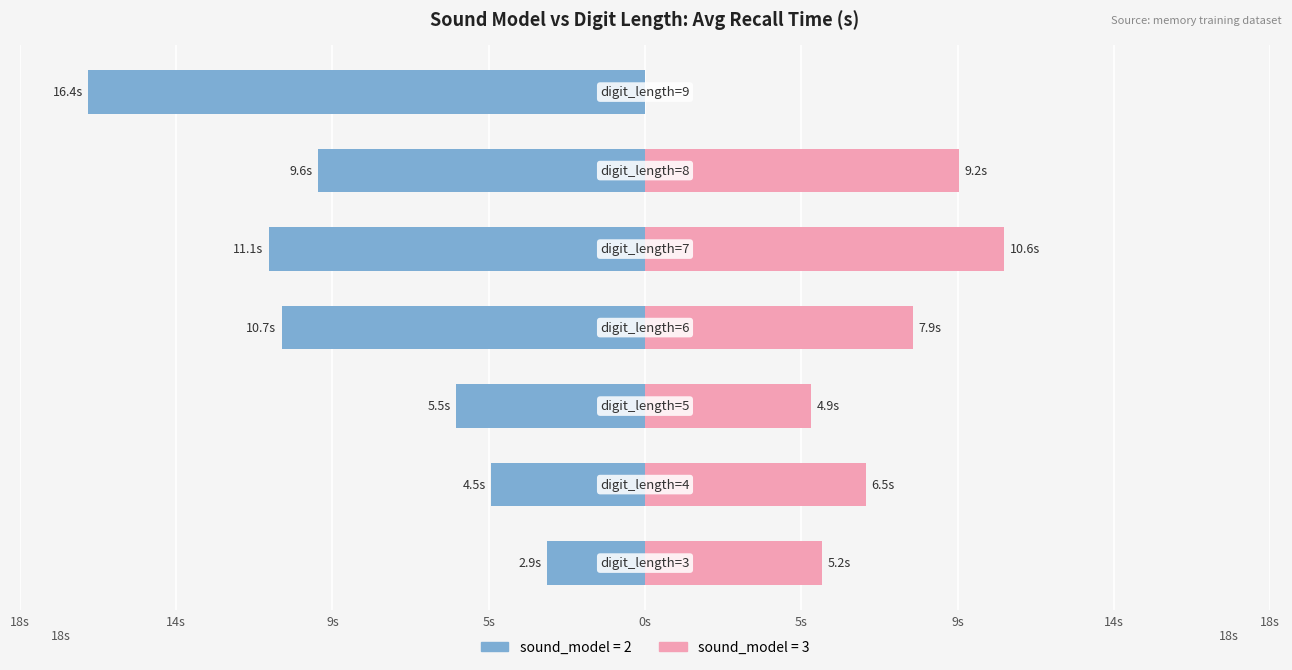

Reading left to right, transcribe all the data shown in this chart.

sound_model=2: 18s=-2.9	14s=-4.5	9s=-5.5	5s=-10.7	0s=-11.1	5s=-9.6	9s=-16.4
sound_model=3: 18s=5.2	14s=6.5	9s=4.9	5s=7.9	0s=10.6	5s=9.2	9s=0.0